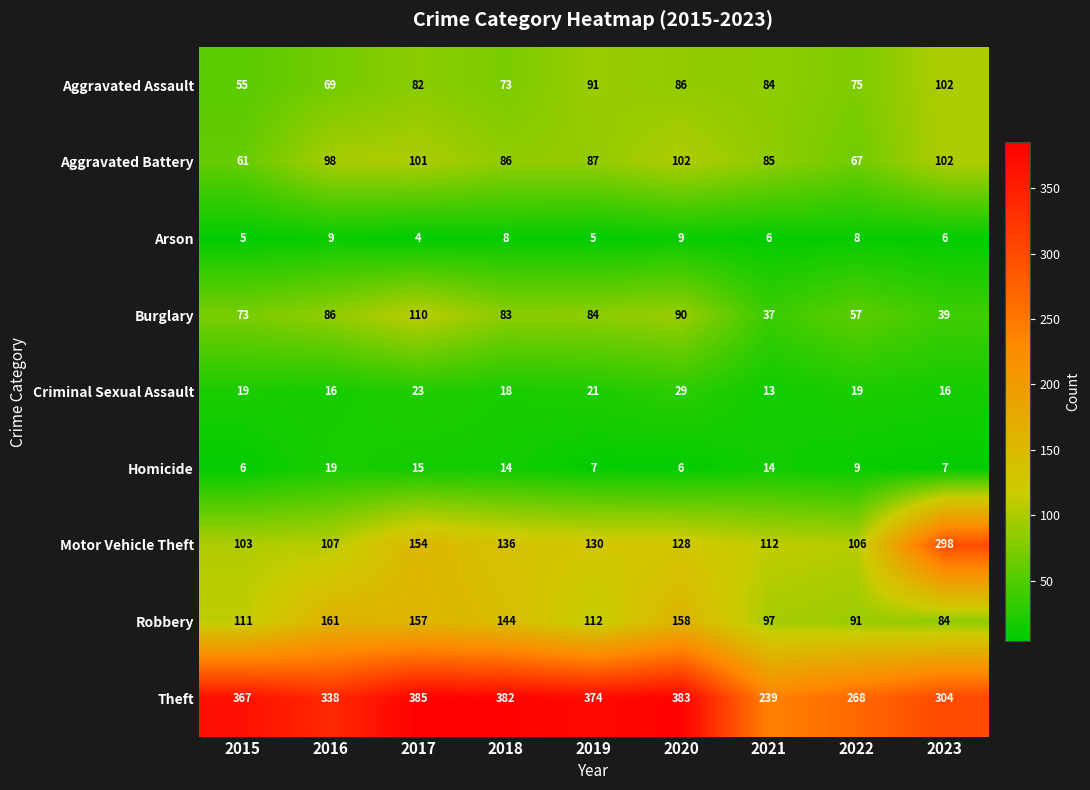

What is the difference between the second highest and minimum values in the Aggravated Battery series?

41